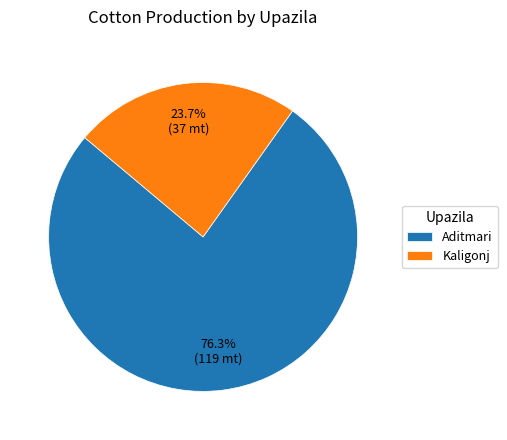

What is the ratio of the value at Kaligonj to the value at Aditmari?

0.3